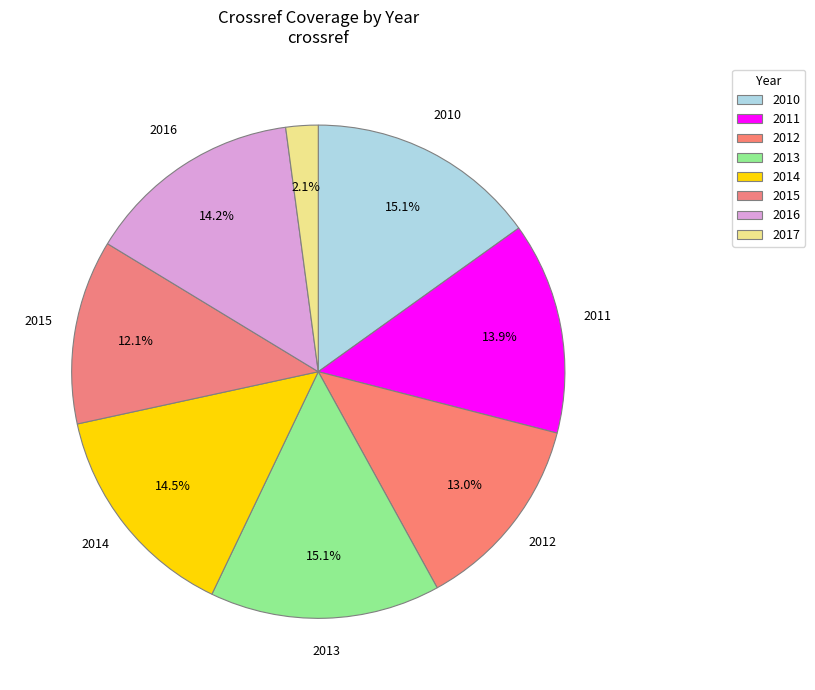

Approximately how many times larger is the value at 2010 compared to 2013?

1.0